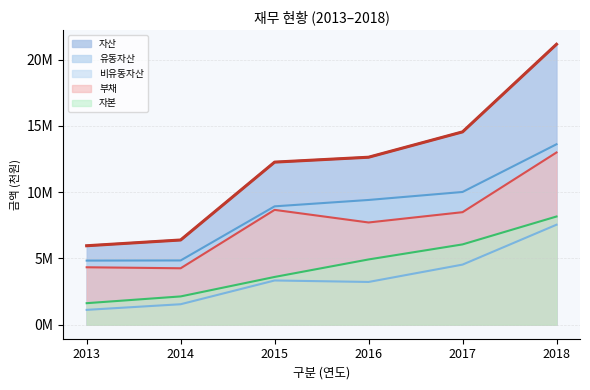

Which label corresponds to the smallest value in the chart?

2013